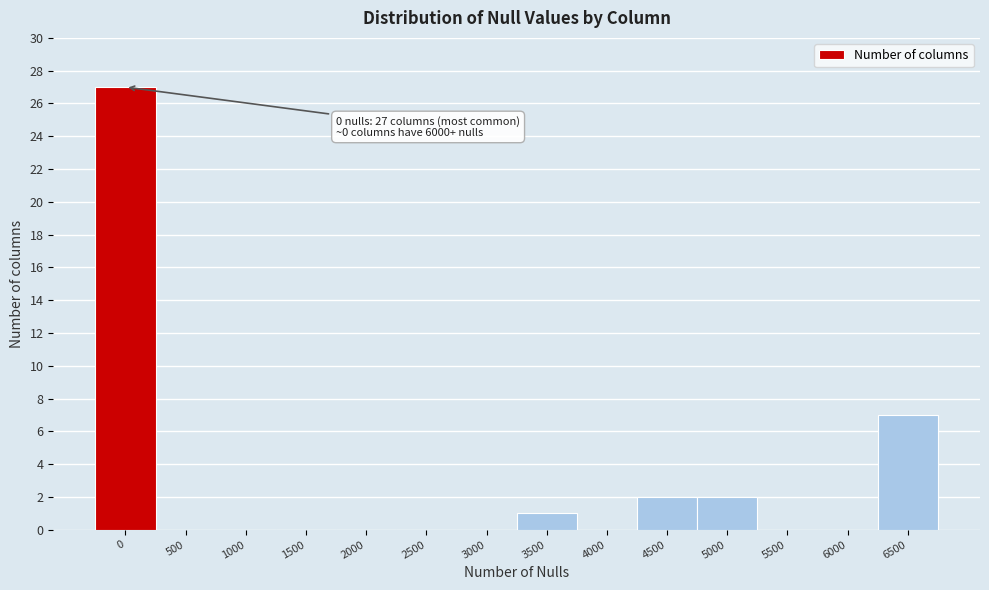

Reading left to right, what are all the values shown in this chart?

0=27	500=0	1000=0	1500=0	2000=0	2500=0	3000=0	3500=1	4000=0	4500=2	5000=2	5500=0	6000=0	6500=7